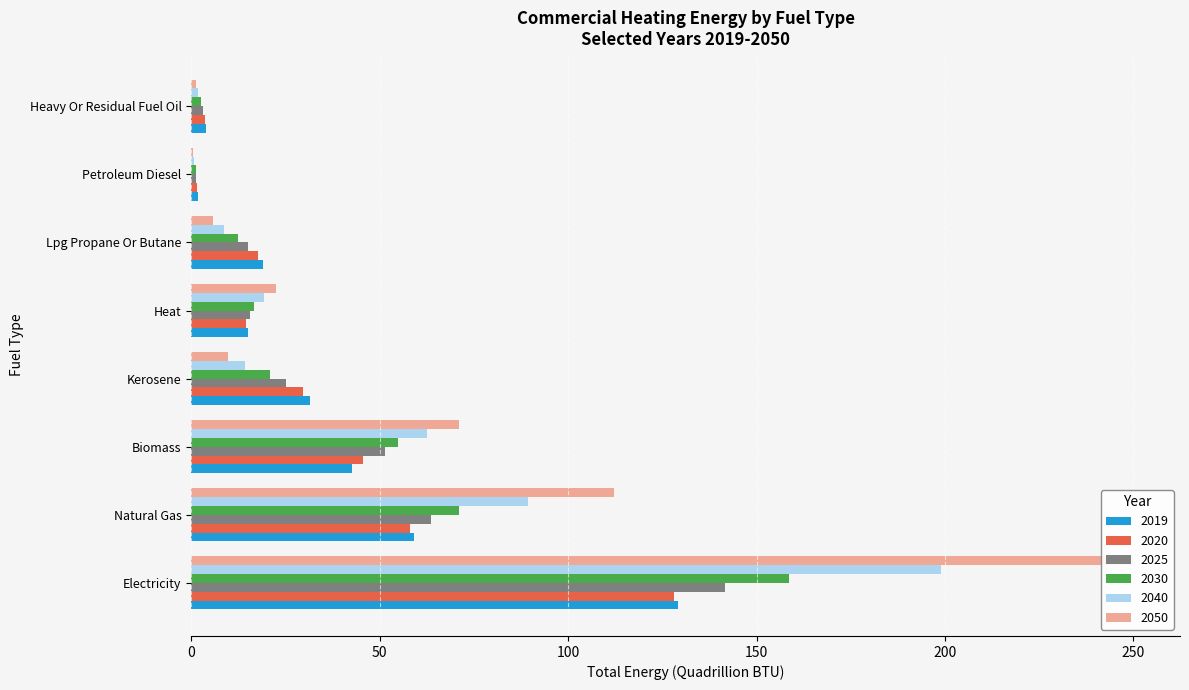

Count the number of categories in the chart.

8